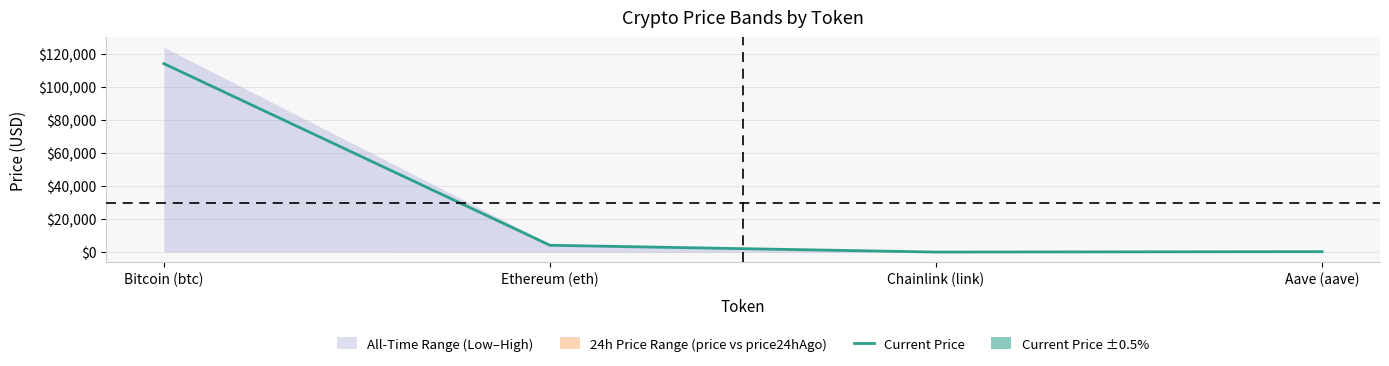

Rank the categories by value from highest to lowest.

Bitcoin (btc), Ethereum (eth), Aave (aave), Chainlink (link)